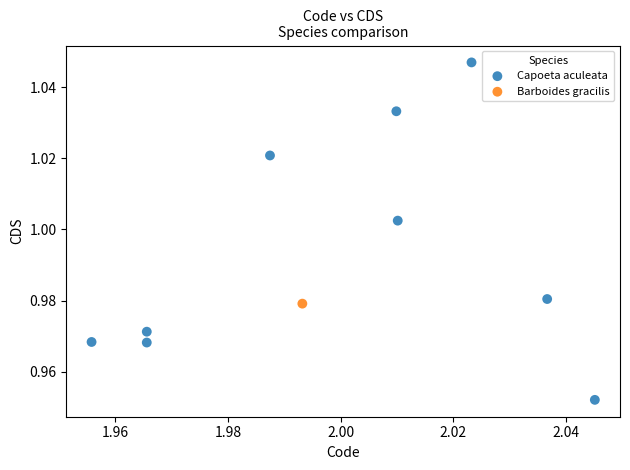

What are all the series names shown in the legend?

Capoeta aculeata, Barboides gracilis